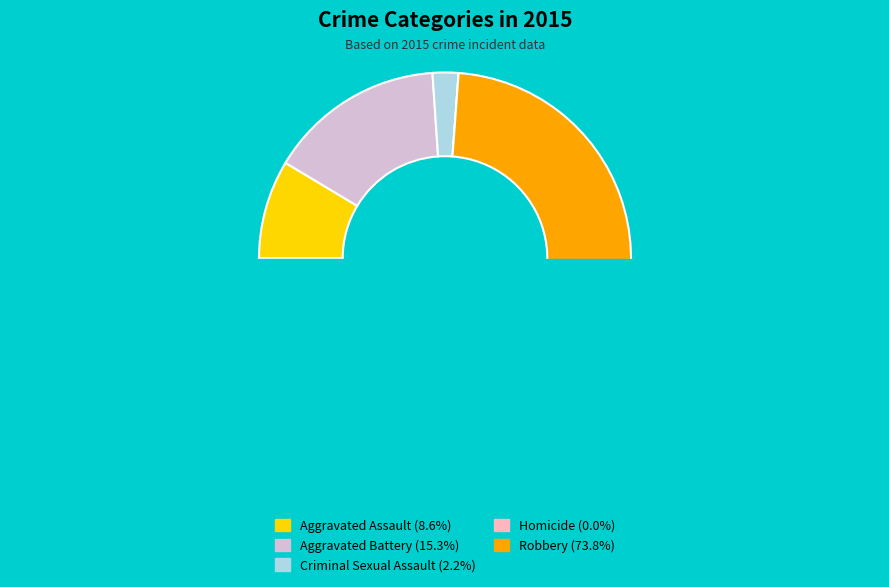

Rank the categories by value from highest to lowest.

Robbery, Aggravated Battery, Aggravated Assault, Criminal Sexual Assault, Homicide